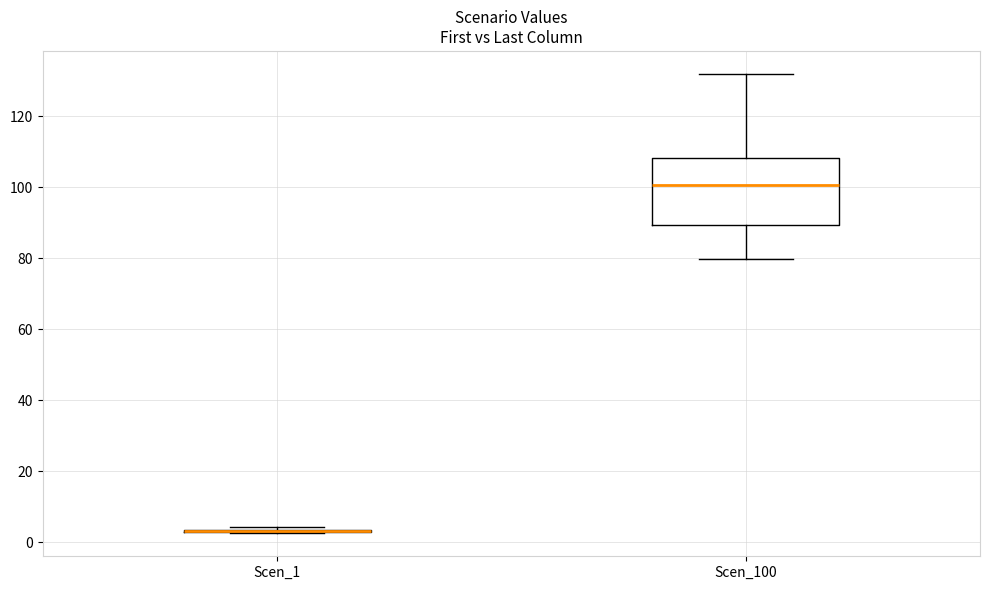

Reading left to right, read every box against the y-axis: the position of its median line, the range the box covers, and the ends of its whiskers. The values are not printed on the chart, so give them approximately, as read against the axis.

Scen_1: box collapsed to a line at 4, whiskers 2 to 4
Scen_100: median 100, box 90 to 108, whiskers 80 to 132